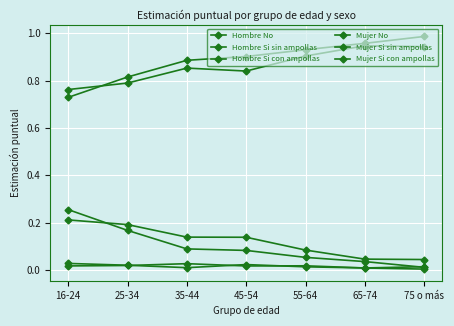

Count the number of data series in this chart.

6